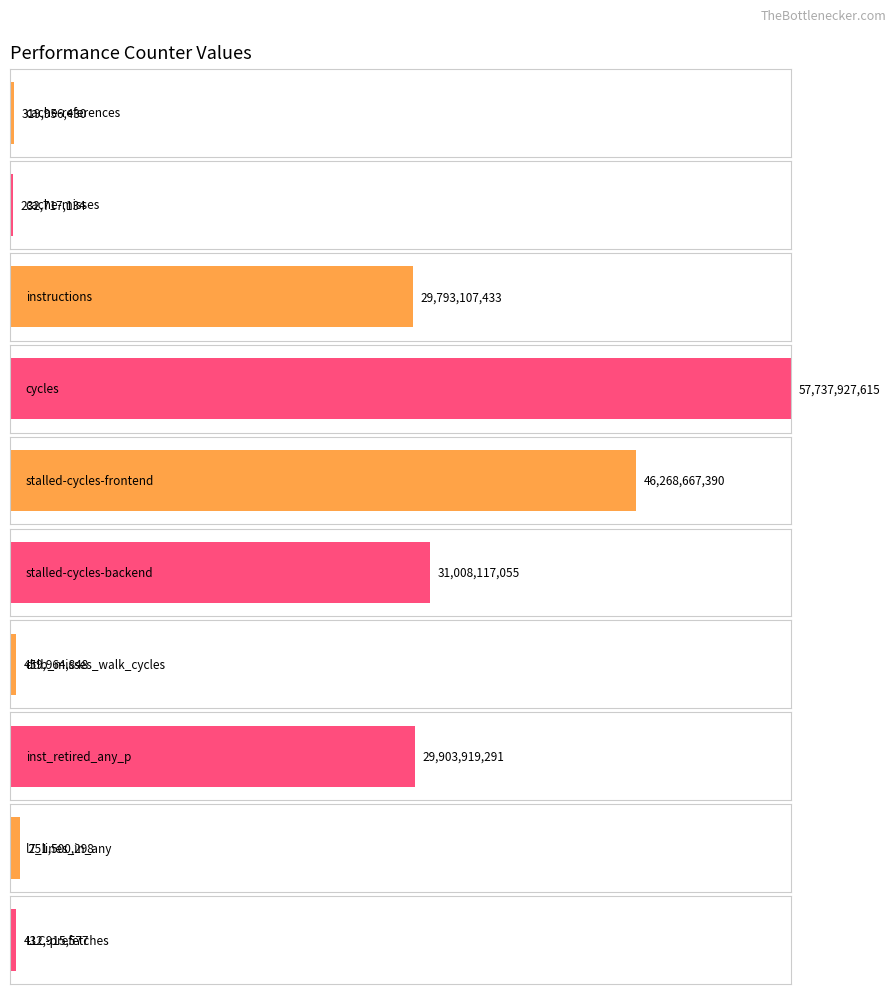

Approximately how many times larger is the value at cache-misses compared to l2_lines_in_any?

0.3